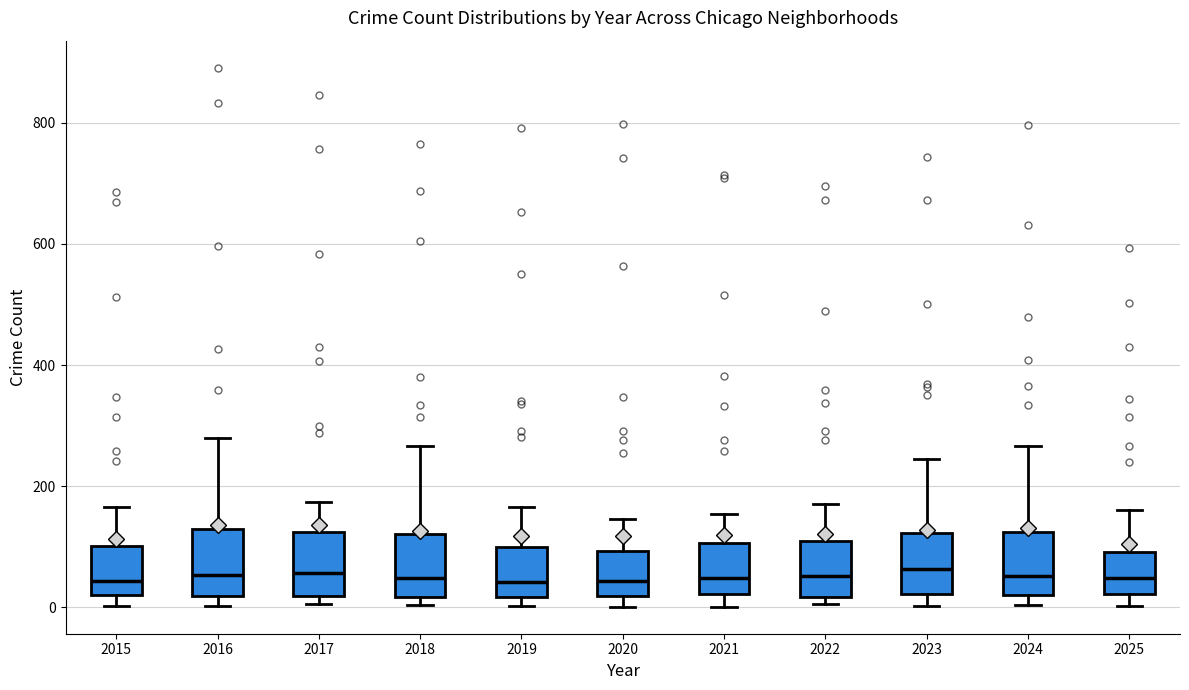

Reading left to right, transcribe this box plot: for each box, give where its median line is, the range the box spans, and where its two whiskers end, as read against the y-axis. The values are not printed on the chart, so give them approximately, as read against the axis.

2015: median 40, box 20 to 100, whiskers 0 to 160
2016: median 60, box 20 to 140, whiskers 0 to 280
2017: median 60, box 20 to 120, whiskers 0 to 180
2018: median 40, box 20 to 120, whiskers 0 to 260
2019: median 40, box 20 to 100, whiskers 0 to 160
2020: median 40, box 20 to 100, whiskers 0 to 140
2021: median 40, box 20 to 100, whiskers 0 to 160
2022: median 60, box 20 to 100, whiskers 0 to 180
2023: median 60, box 20 to 120, whiskers 0 to 240
2024: median 60, box 20 to 120, whiskers 0 to 260
2025: median 40, box 20 to 100, whiskers 0 to 160